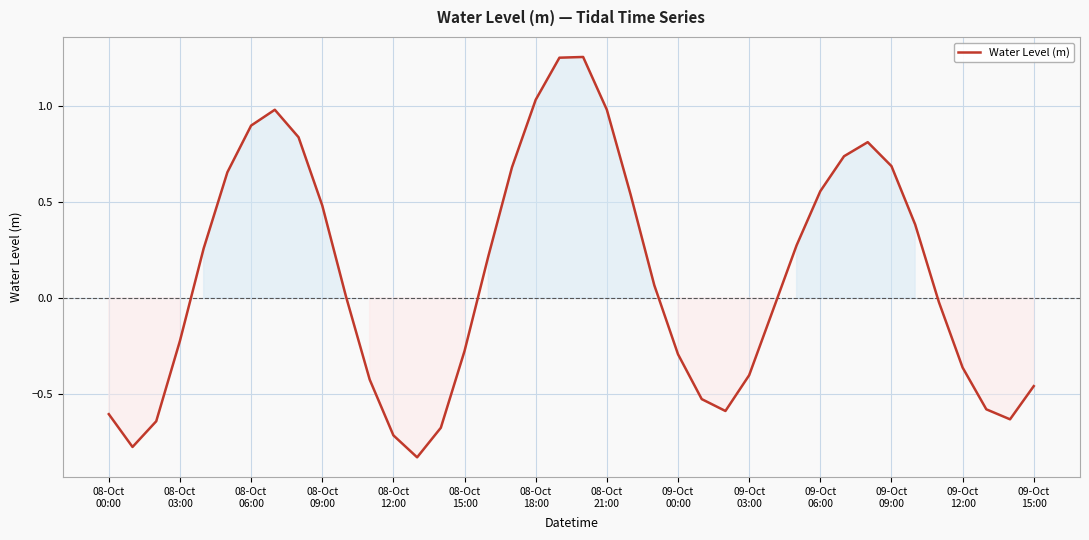

What is the difference between the maximum and minimum values?

2.1